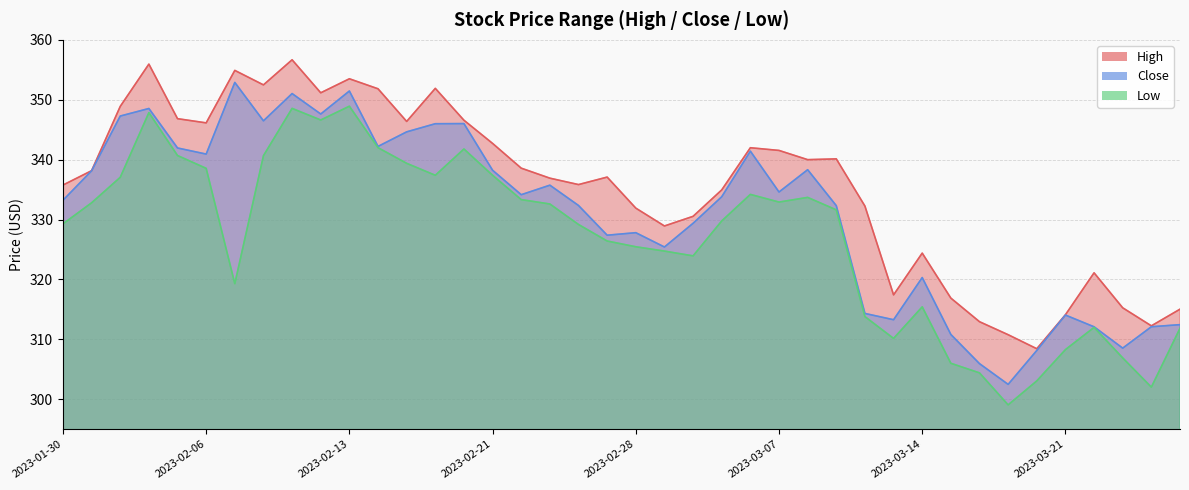

True or false: High has a value of 140.6 at 2023-03-09.

False